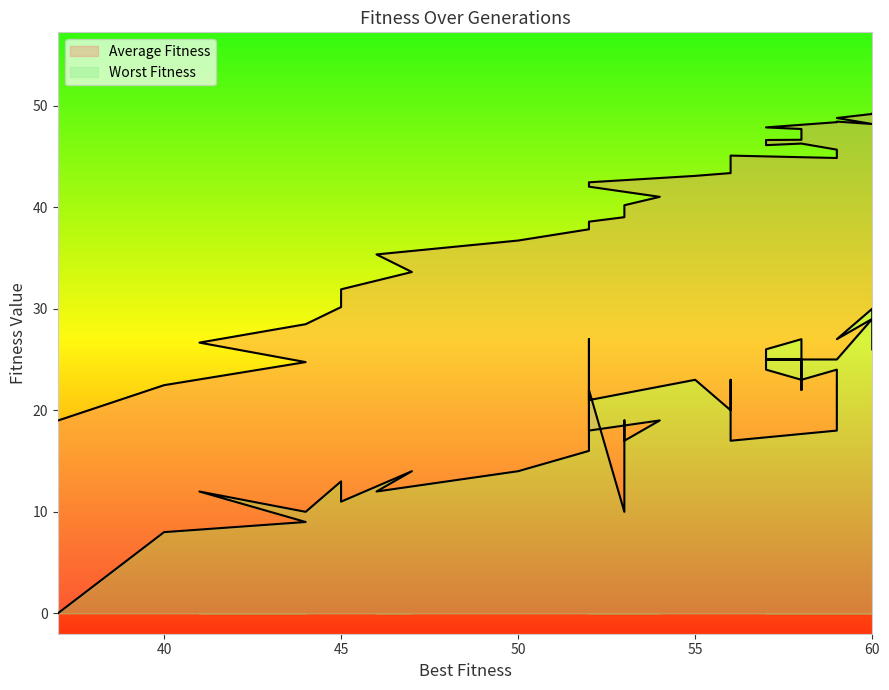

What is the total value across all series at 56?

63.4